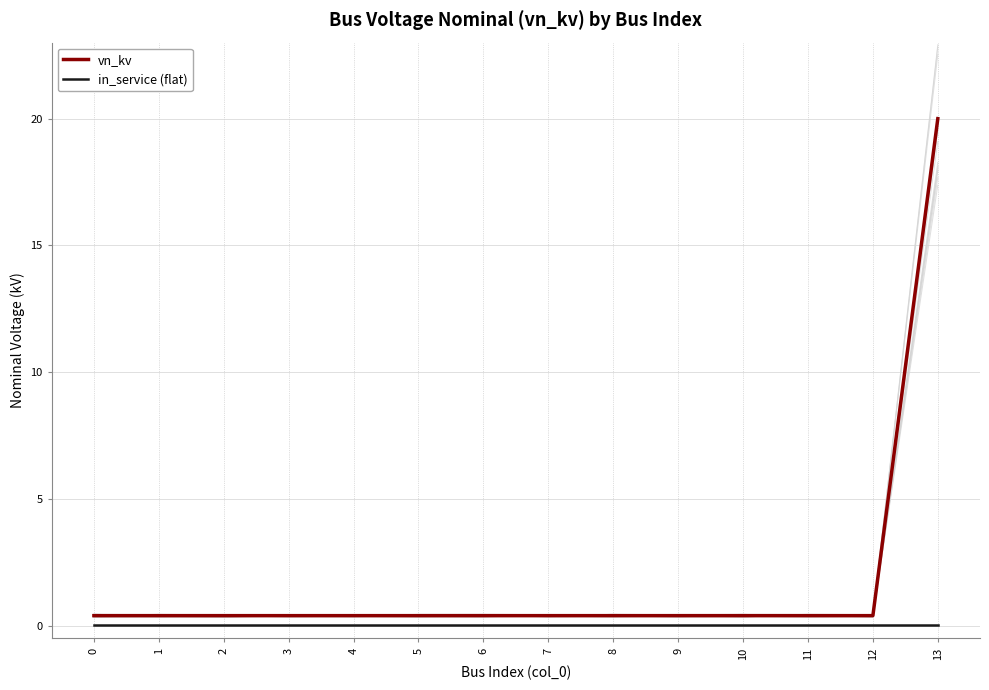

Rank the categories by vn_kv value from highest to lowest.

13, 0, 1, 2, 3, 4, 5, 6, 7, 8, 9, 10, 11, 12